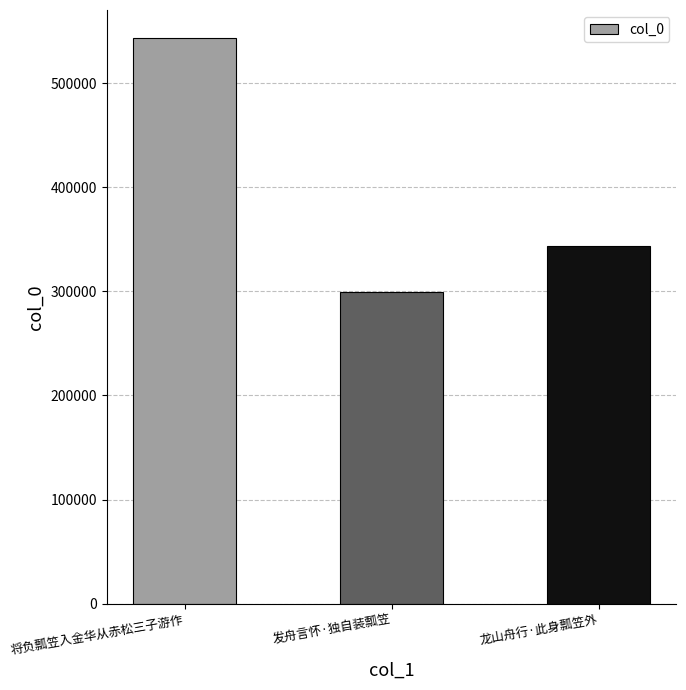

Approximately how many times larger is the value at 将负瓢笠入金华从赤松三子游作 compared to 龙山舟行·此身瓢笠外?

1.6